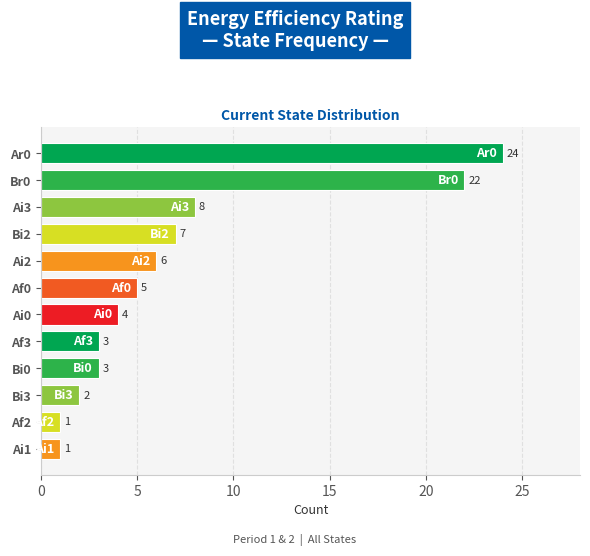

Which category has the highest value across all series?

Ar0